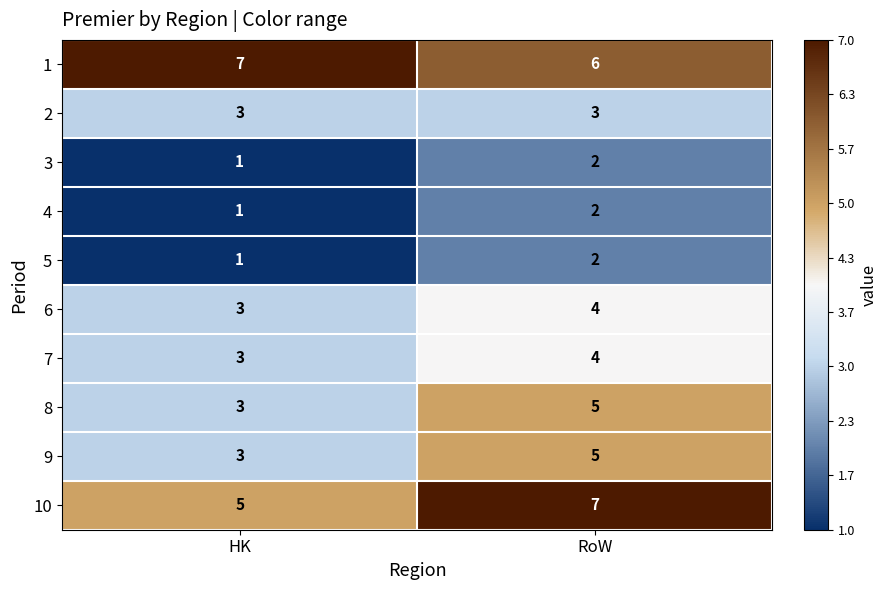

How many data points does each series have?

2